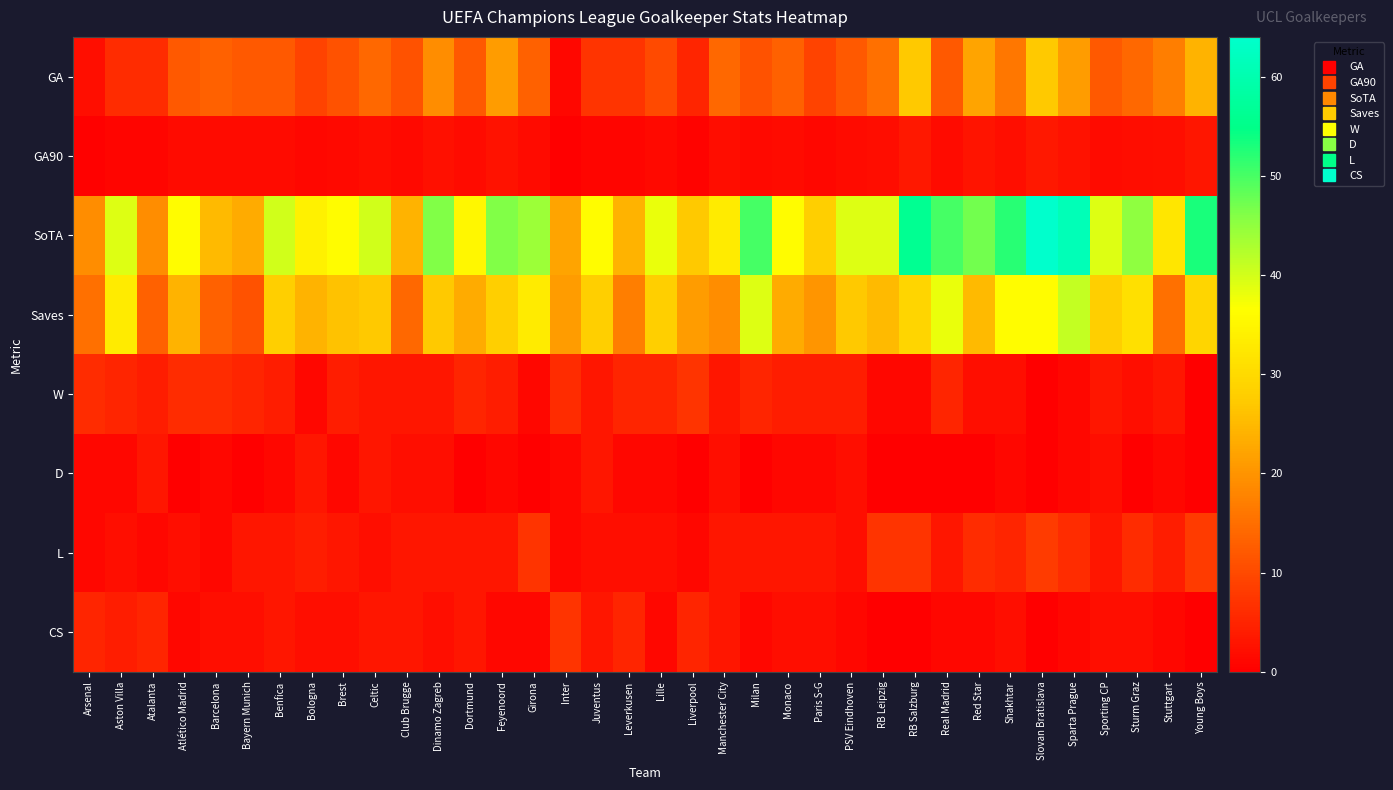

Between Brest and PSV Eindhoven, which series saw the biggest shift?

SoTA